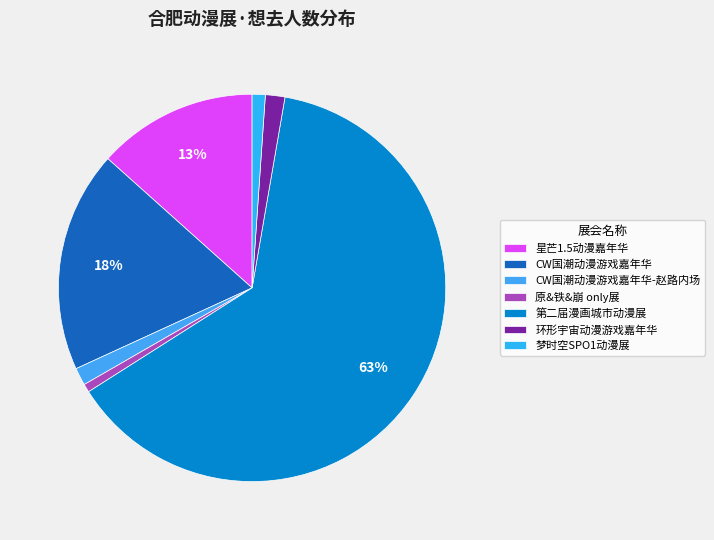

What percentage is NOT represented by 原&铁&崩 only展?

99.3%